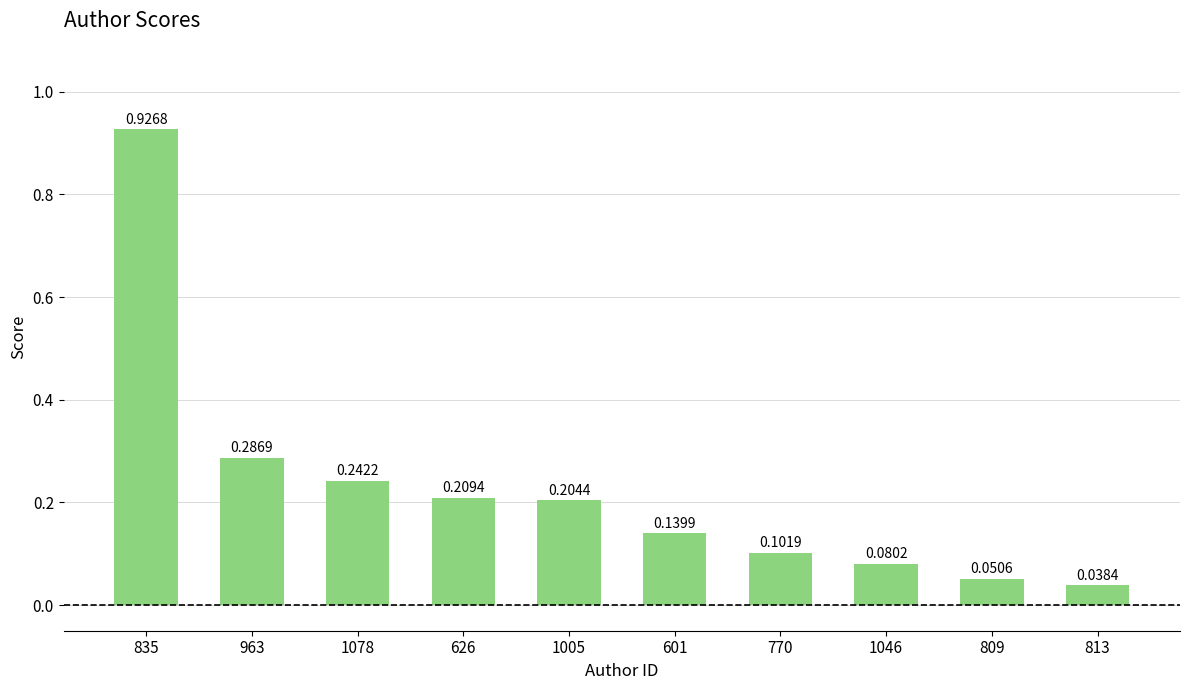

List the labels in order of value, largest first.

835, 963, 1078, 626, 1005, 601, 770, 1046, 809, 813